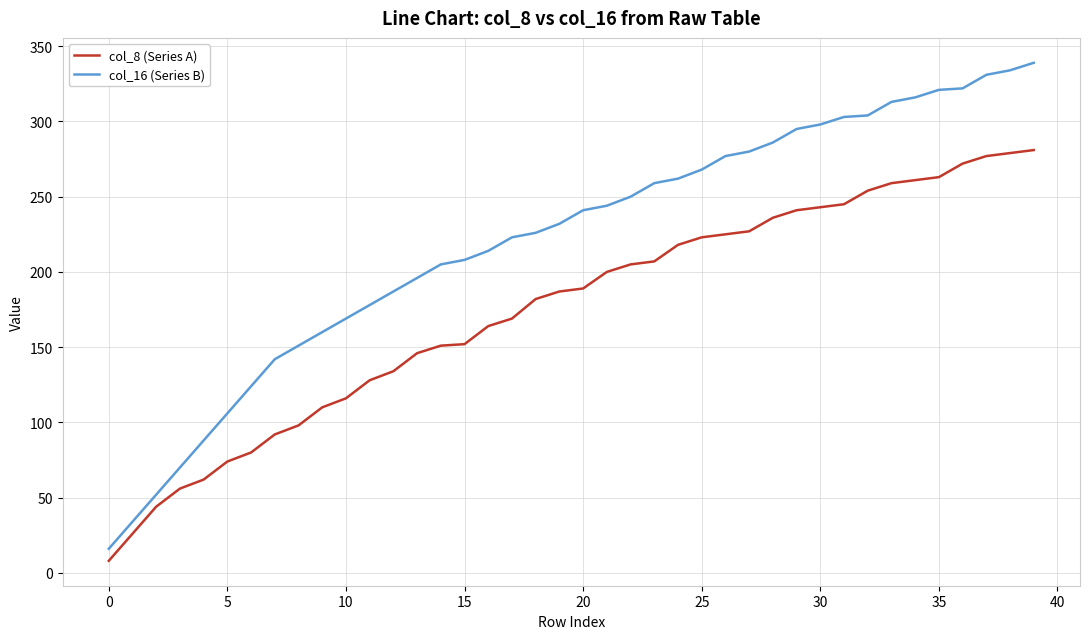

What is the difference between the second highest and second lowest values in the col_16 (Series B) series?

300